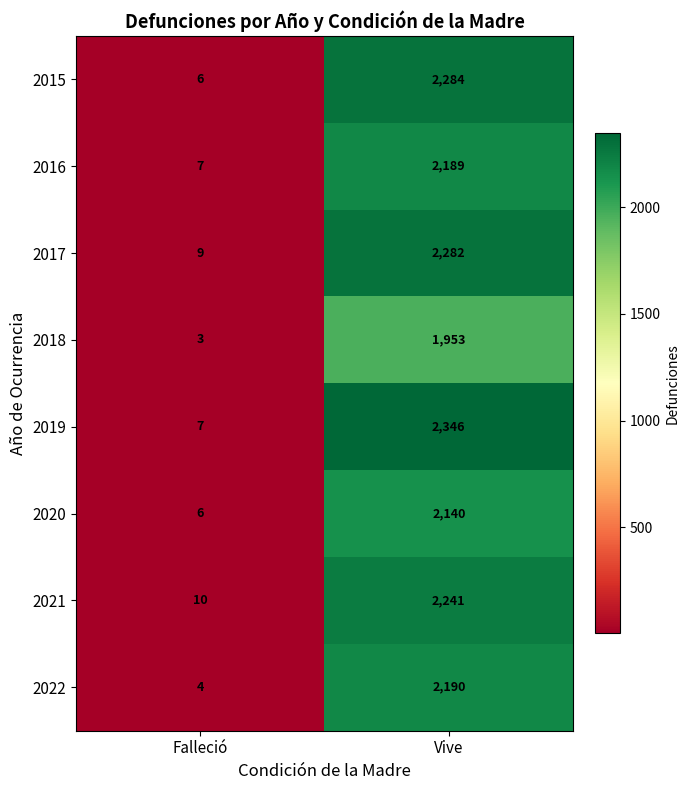

Which series has the largest total across all categories?

2019